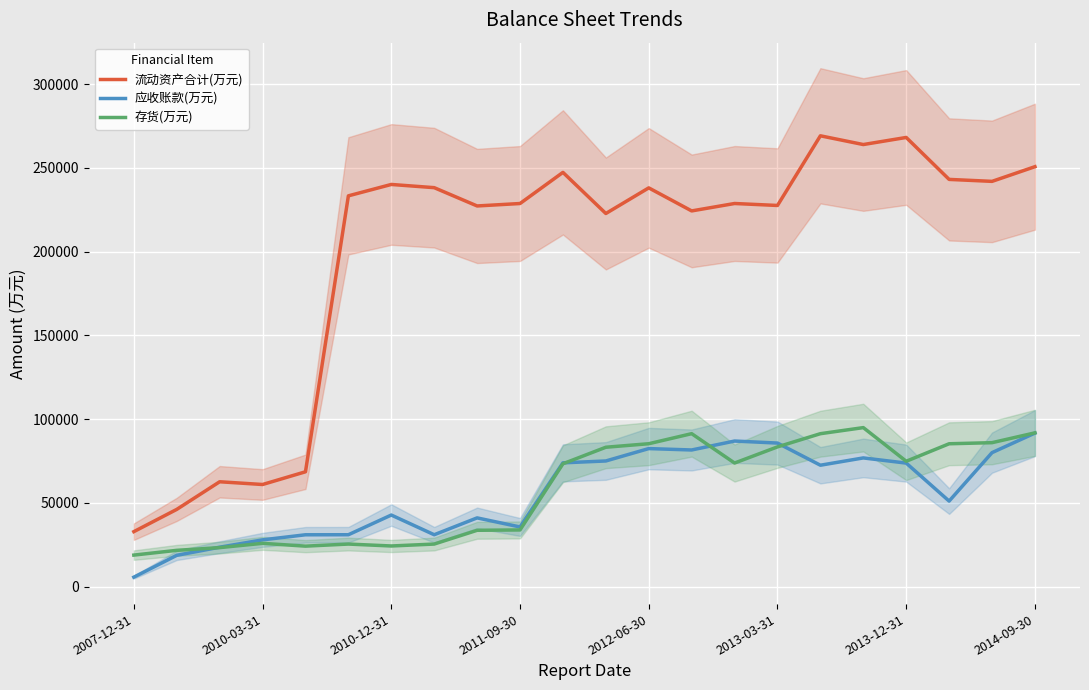

Read the 流动资产合计(万元) value at 2014-09-30.

250745